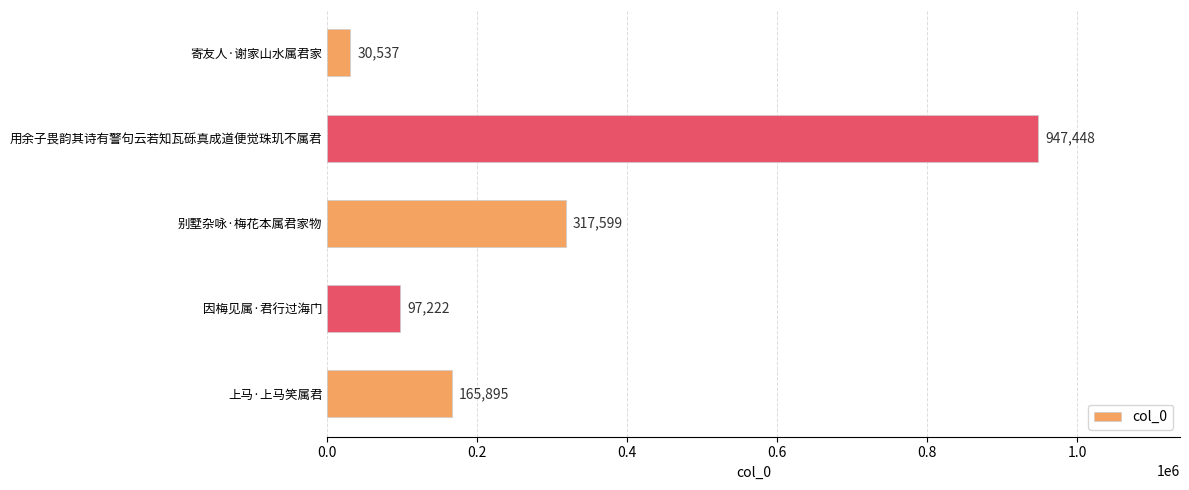

What is the greatest value displayed?

947448